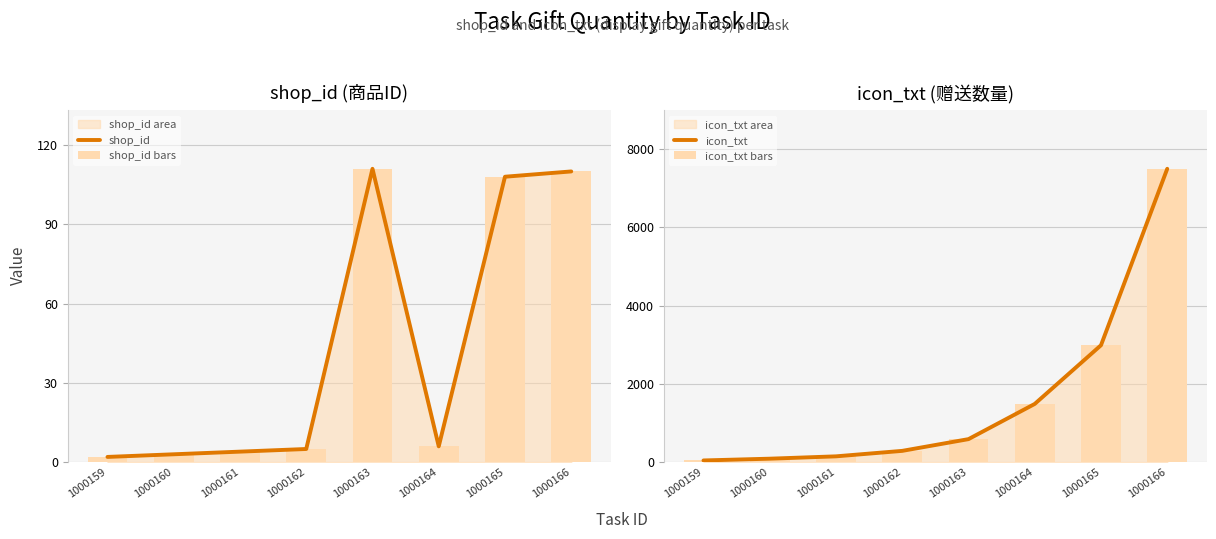

Reading right to left, list all the values displayed in this chart.

shop_id: 1000166=110	1000165=108	1000164=6	1000163=111	1000162=5	1000161=4	1000160=3	1000159=2
shop_id bars: 1000166=110	1000165=108	1000164=6	1000163=111	1000162=5	1000161=4	1000160=3	1000159=2
icon_txt: 1000166=7500	1000165=2990	1000164=1490	1000163=590	1000162=290	1000161=150	1000160=90	1000159=45
icon_txt bars: 1000166=7500	1000165=2990	1000164=1490	1000163=590	1000162=290	1000161=150	1000160=90	1000159=45